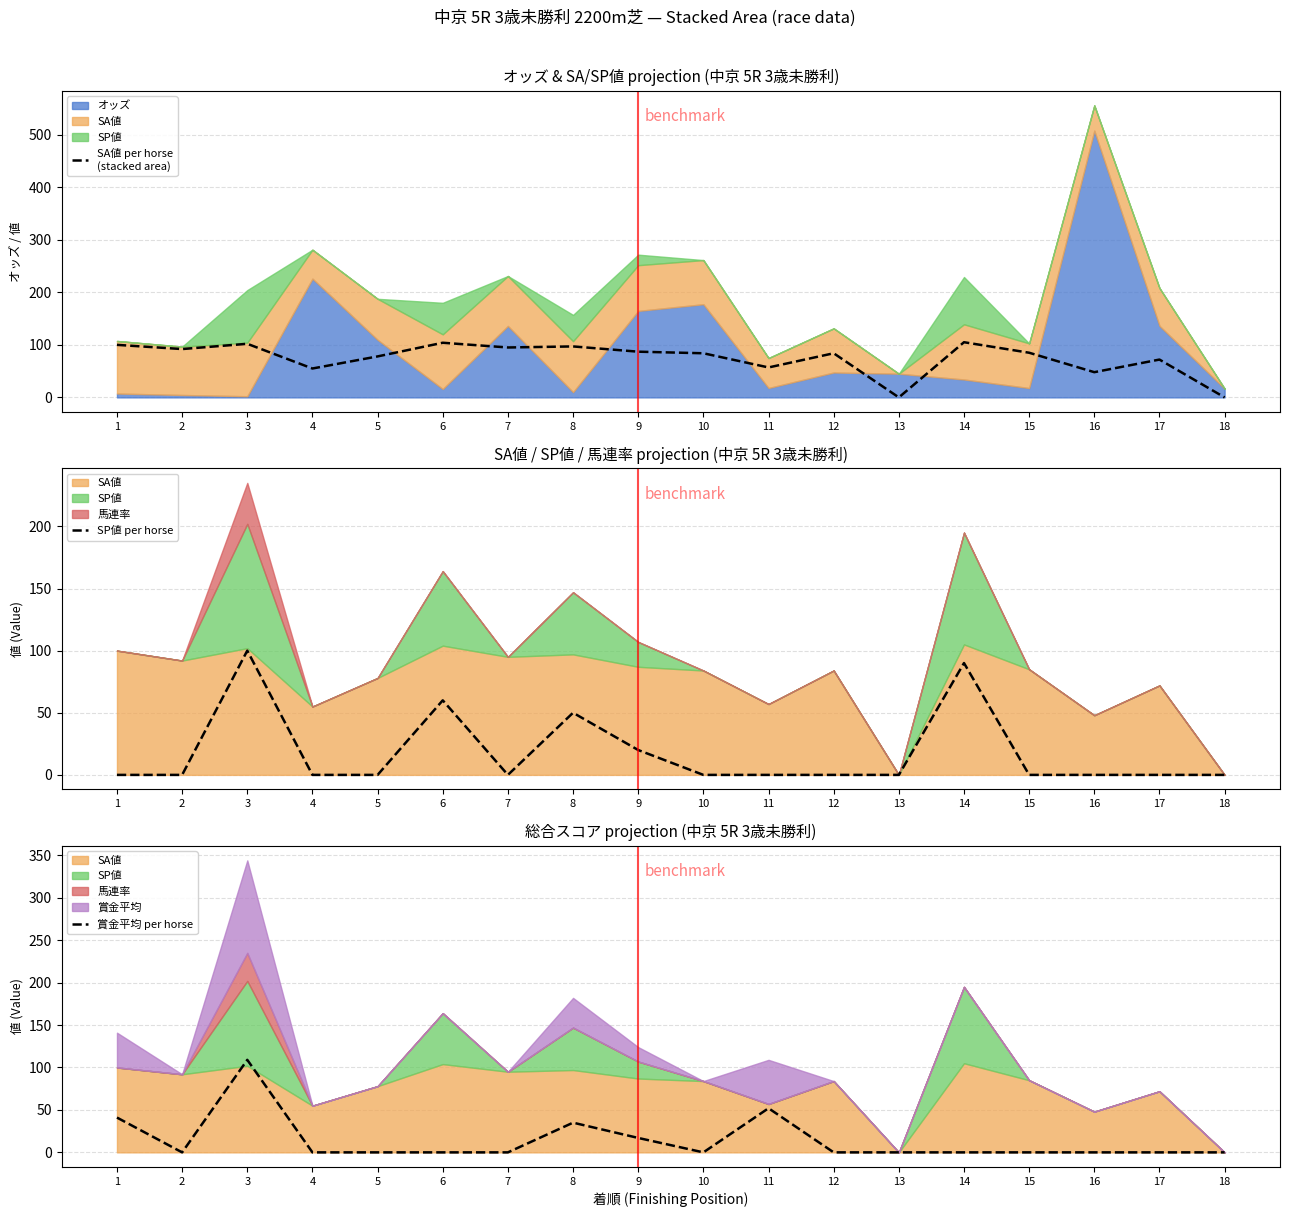

True or false: SP値 per horse has a value of -31 at 18.

False